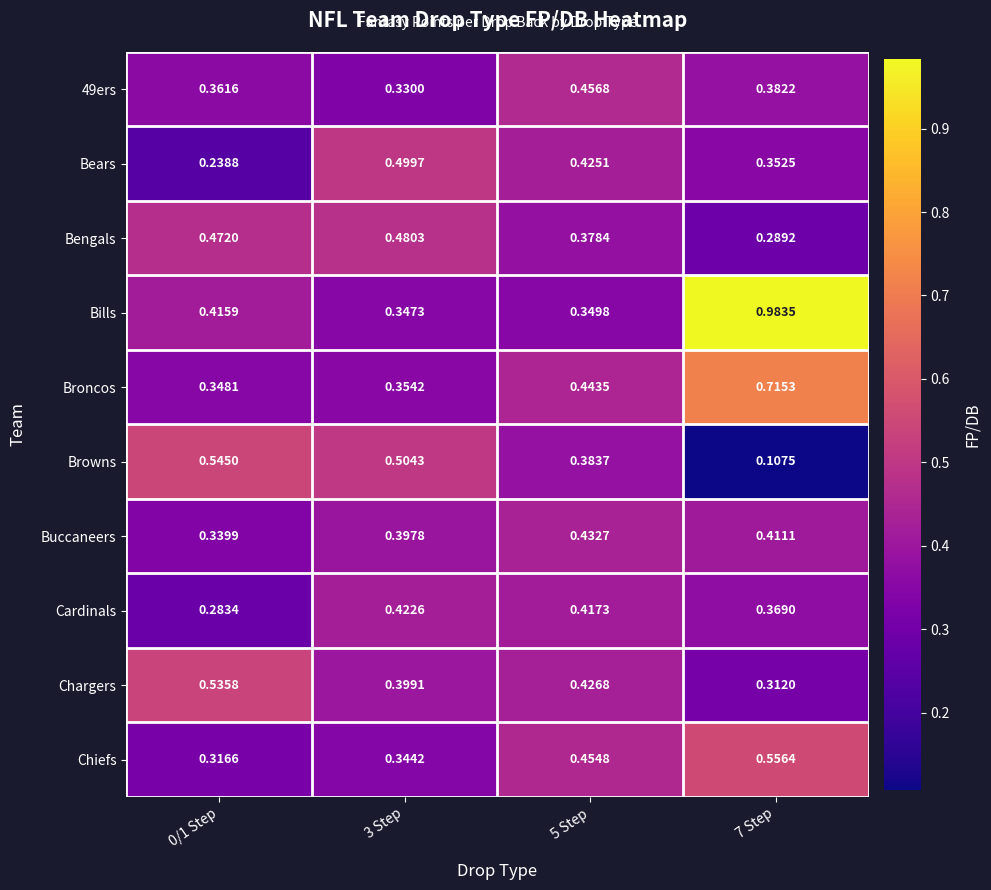

How many data points does each series have?

4